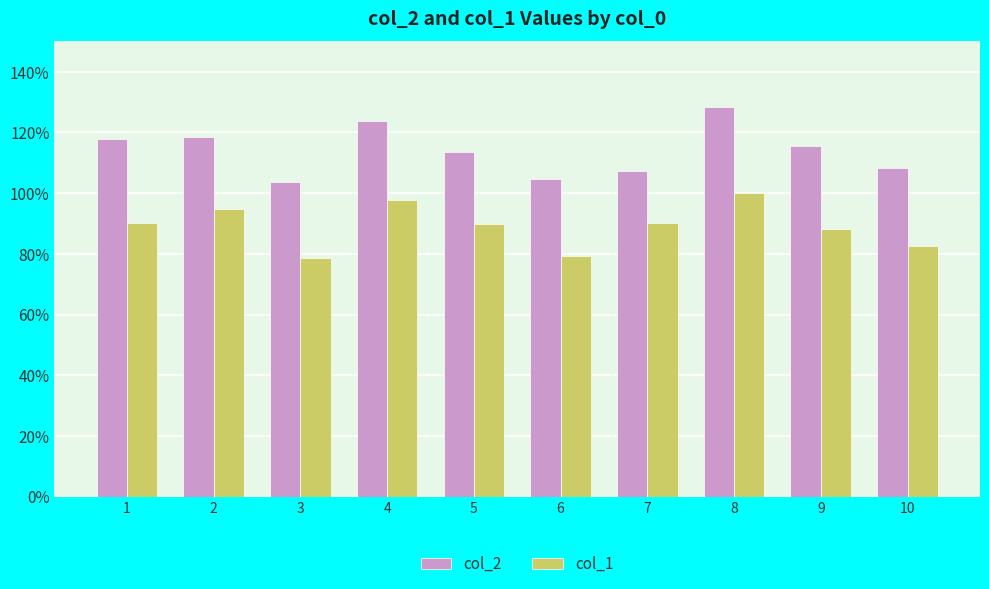

Does the chart contain stacked bars?

No